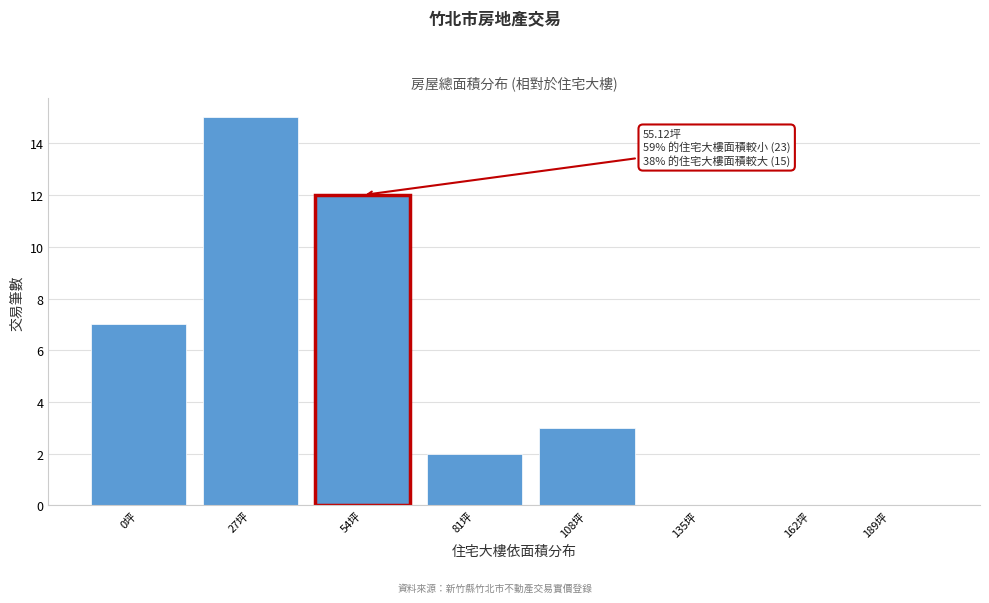

Reading left to right, list all the values displayed in this chart.

0坪=7	27坪=15	54坪=12	81坪=2	108坪=3	135坪=0	162坪=0	189坪=0